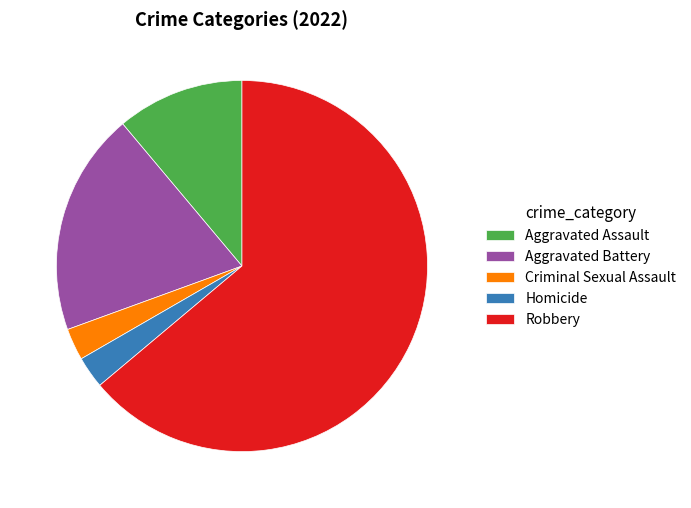

How many segments does this pie chart have?

5